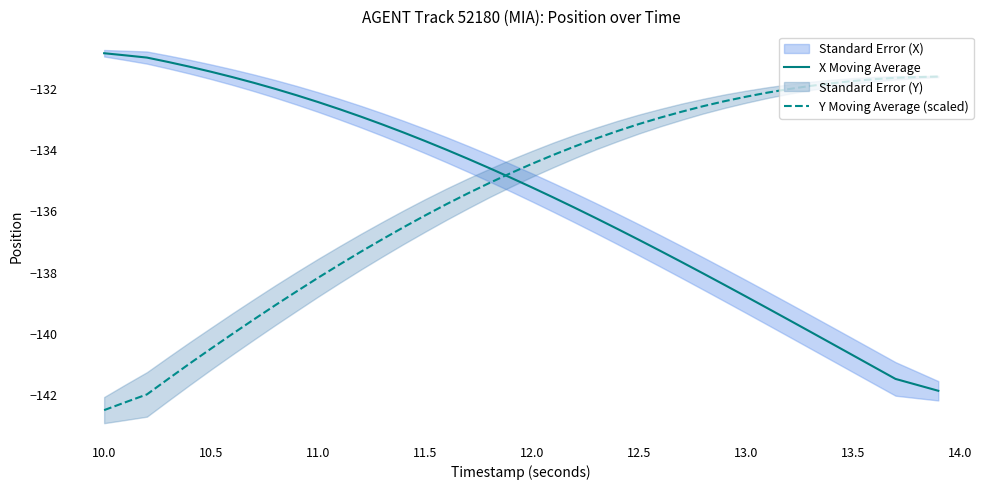

What is the average value of the Y Moving Average (scaled) series?

-135.6